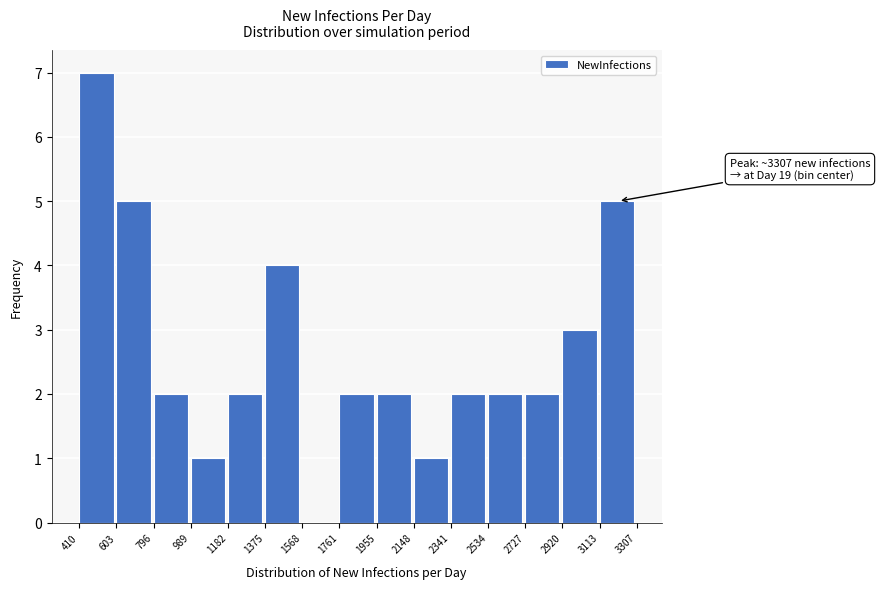

Which range on the x-axis has the tallest bar?

410 to 603